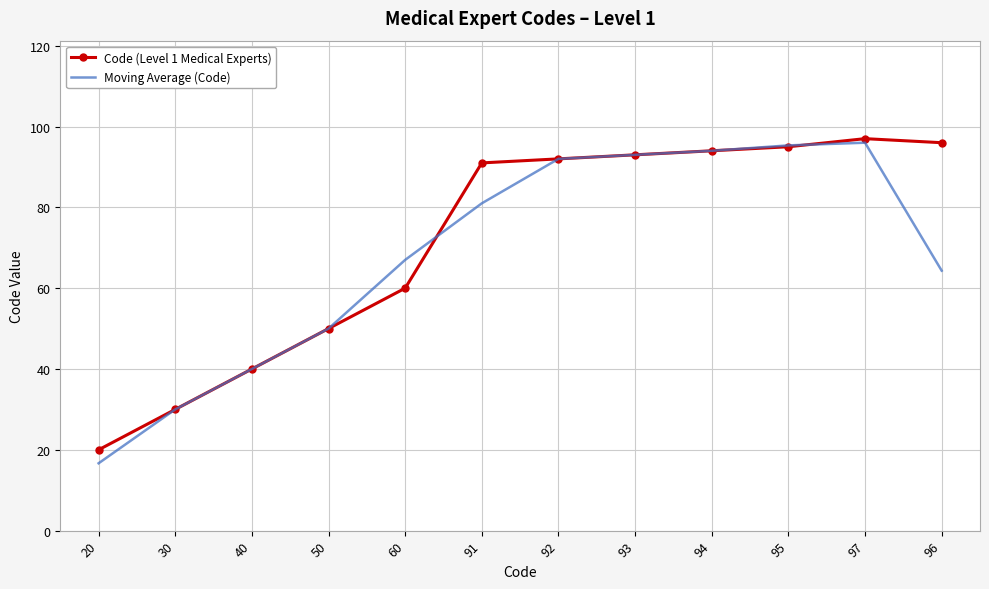

What is the difference between the maximum and minimum values in the Code (Level 1 Medical Experts) series?

77.0